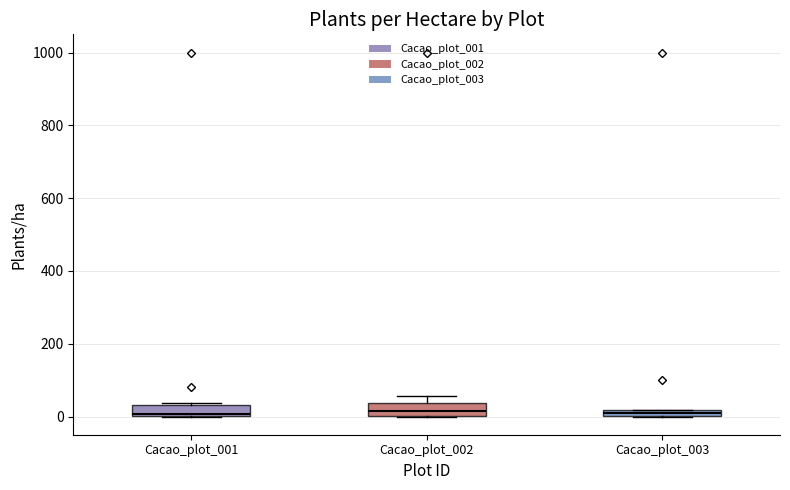

Where is the lower edge of the box for Cacao_plot_001 on the y-axis? The values are not printed on the chart, so give them approximately, as read against the axis.

0